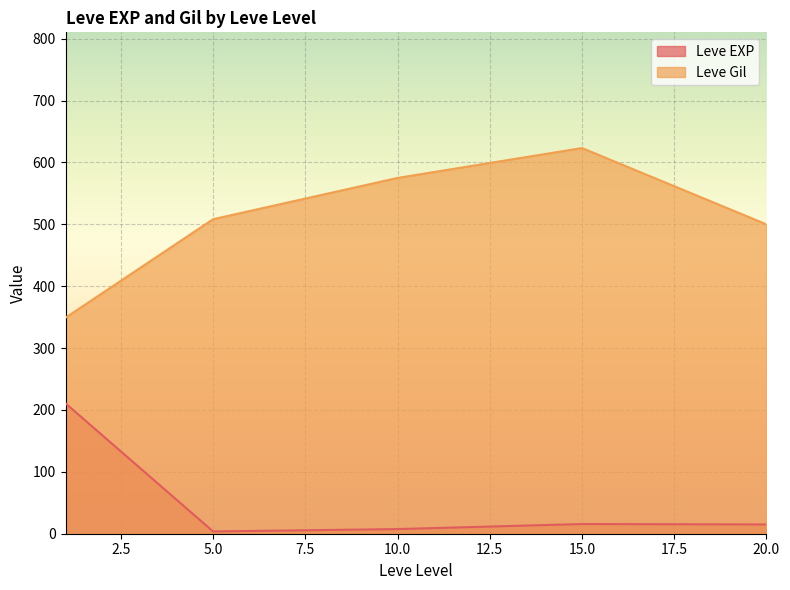

List the series in order of their peak value, highest first.

Leve Gil, Leve EXP